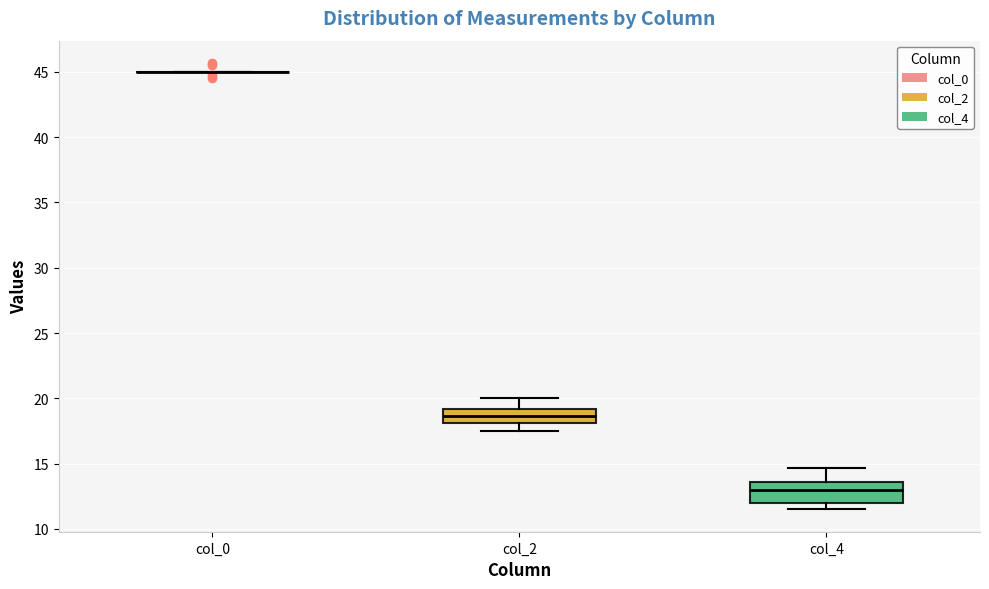

Which box is the tallest, from its lower edge to its upper edge?

col_4